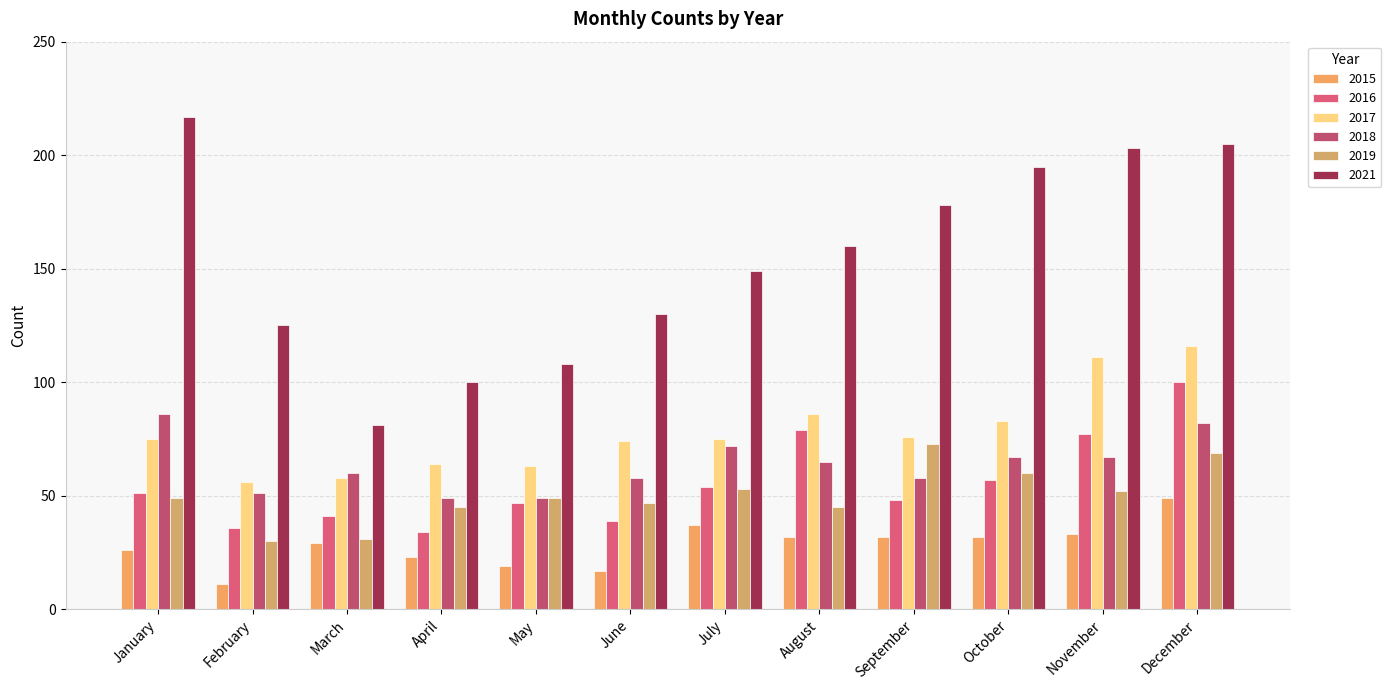

What is the total value across all series at December?

621